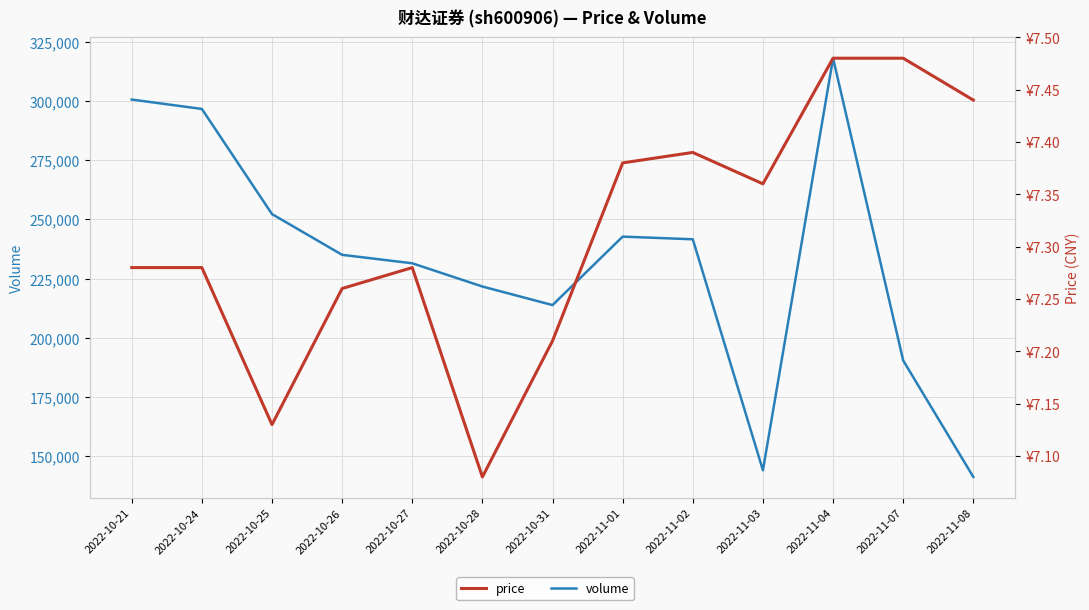

What position from the left is 2022-11-04?

11